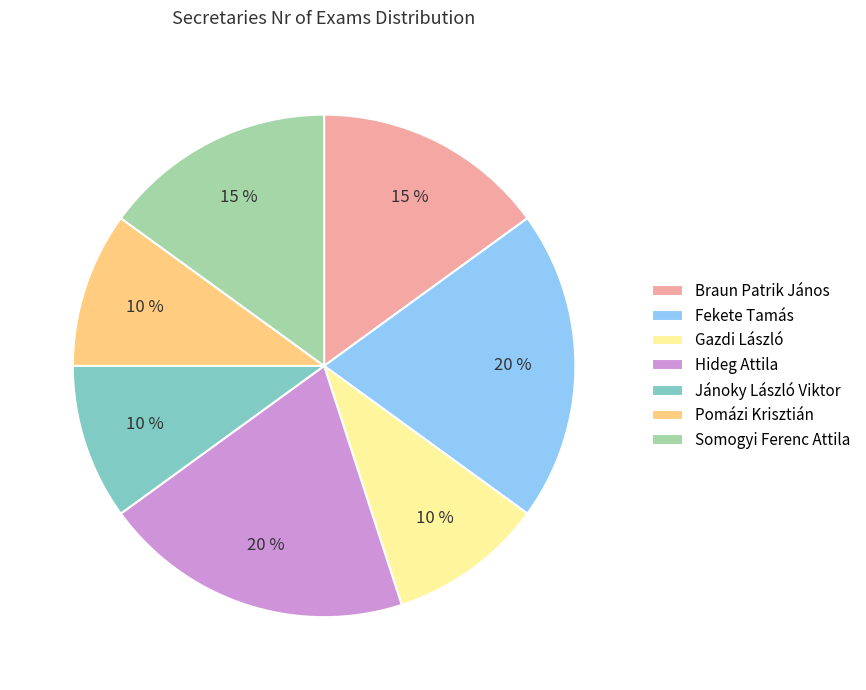

Is there a majority slice in this chart?

No